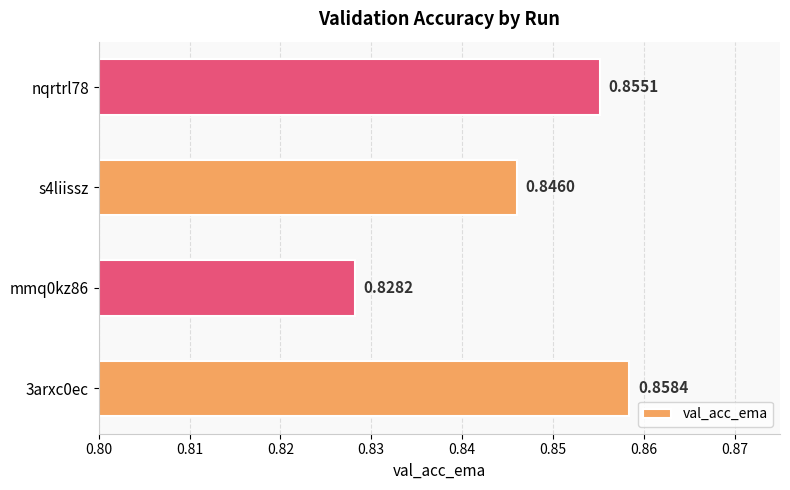

Rank the categories by value from highest to lowest.

3arxc0ec, nqrtrl78, s4liissz, mmq0kz86